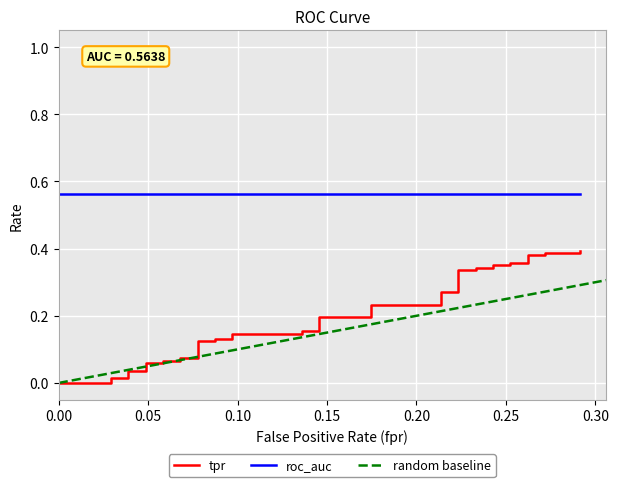

Is the value of tpr at 25 greater than the value of fpr at 25?

Yes